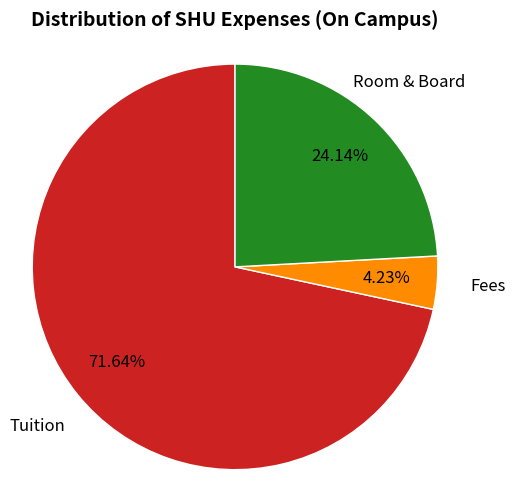

How many slices are in this pie chart?

3